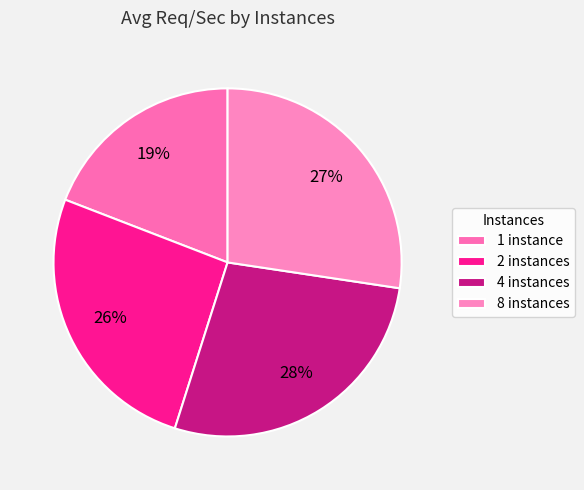

What is the ratio of the value at 2 to the value at 1?

1.4